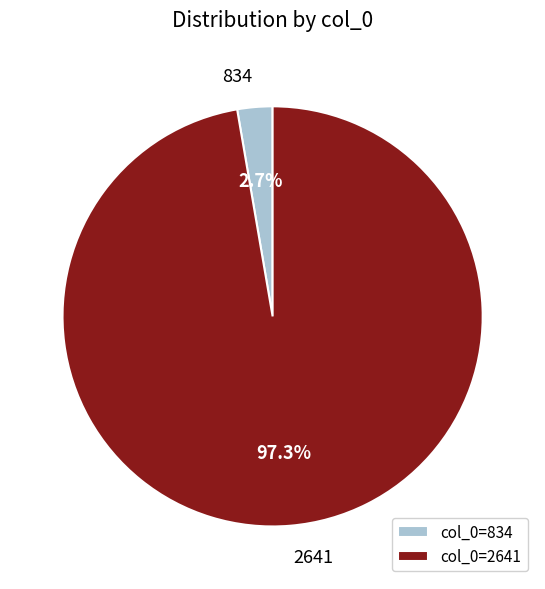

To the nearest percent, what is the average slice percentage?

50%